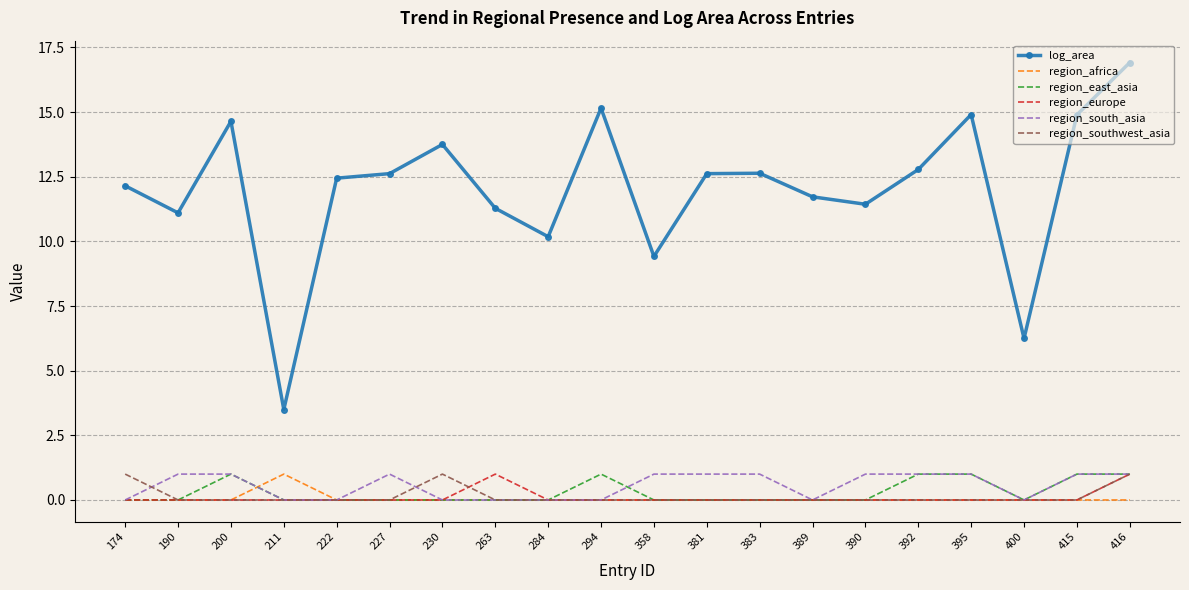

Reading left to right, transcribe all the data shown in this chart.

log_area: 174=12.1	190=11.1	200=14.6	211=3.5	222=12.4	227=12.6	230=13.7	263=11.3	284=10.2	294=15.2	358=9.4	381=12.6	383=12.6	389=11.7	390=11.4	392=12.8	395=14.9	400=6.2	415=14.9	416=16.9
region_africa: 174=0.0	190=0.0	200=0.0	211=1.0	222=0.0	227=0.0	230=0.0	263=0.0	284=0.0	294=0.0	358=0.0	381=0.0	383=0.0	389=0.0	390=0.0	392=0.0	395=0.0	400=0.0	415=0.0	416=0.0
region_east_asia: 174=0.0	190=0.0	200=1.0	211=0.0	222=0.0	227=0.0	230=0.0	263=0.0	284=0.0	294=1.0	358=0.0	381=0.0	383=0.0	389=0.0	390=0.0	392=1.0	395=1.0	400=0.0	415=1.0	416=1.0
region_europe: 174=0.0	190=0.0	200=0.0	211=0.0	222=0.0	227=0.0	230=0.0	263=1.0	284=0.0	294=0.0	358=0.0	381=0.0	383=0.0	389=0.0	390=0.0	392=0.0	395=0.0	400=0.0	415=0.0	416=1.0
region_south_asia: 174=0.0	190=1.0	200=1.0	211=0.0	222=0.0	227=1.0	230=0.0	263=0.0	284=0.0	294=0.0	358=1.0	381=1.0	383=1.0	389=0.0	390=1.0	392=1.0	395=1.0	400=0.0	415=1.0	416=1.0
region_southwest_asia: 174=1.0	190=0.0	200=0.0	211=0.0	222=0.0	227=0.0	230=1.0	263=0.0	284=0.0	294=0.0	358=0.0	381=0.0	383=0.0	389=0.0	390=0.0	392=0.0	395=0.0	400=0.0	415=0.0	416=1.0